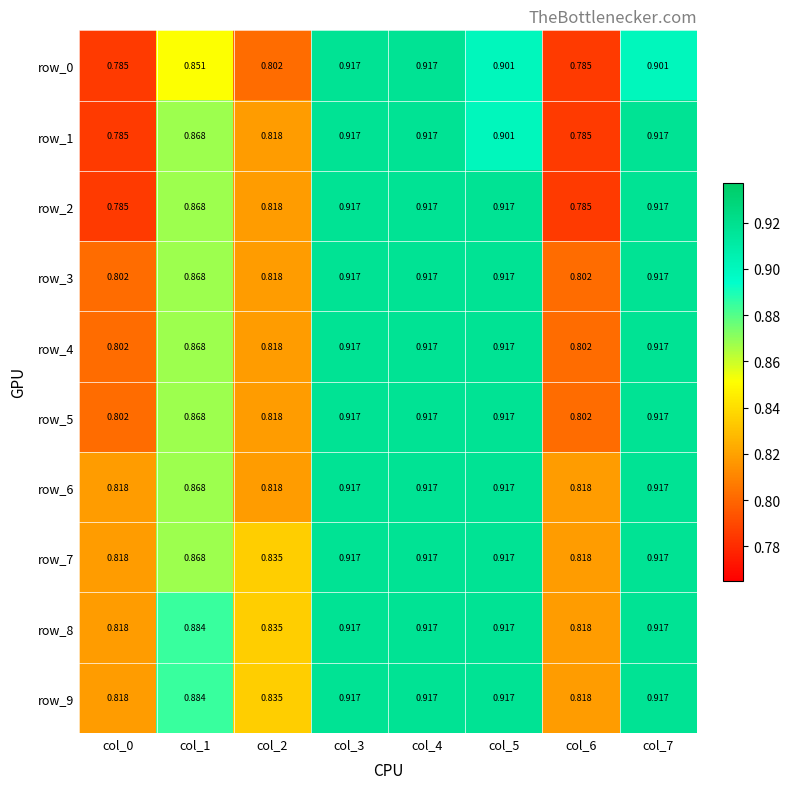

True or false: row_7 has a value of 1.6 at col_5.

False